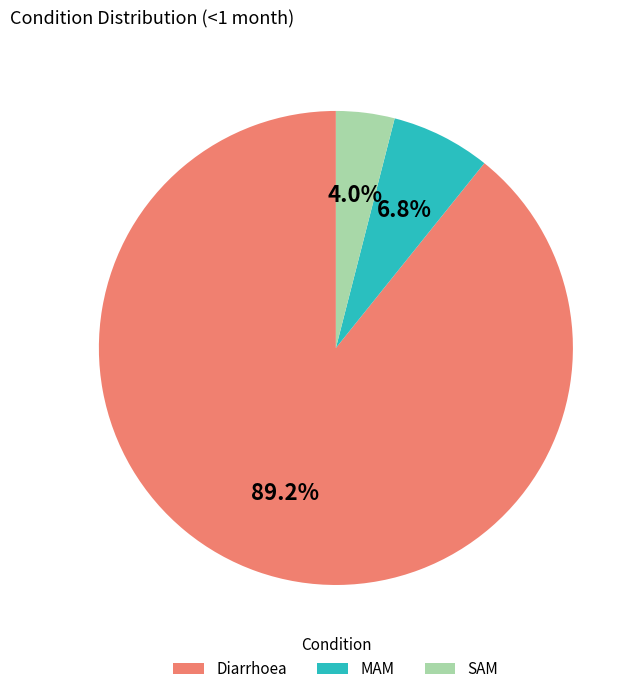

What percentage is the MAM slice, to the nearest percent?

7%